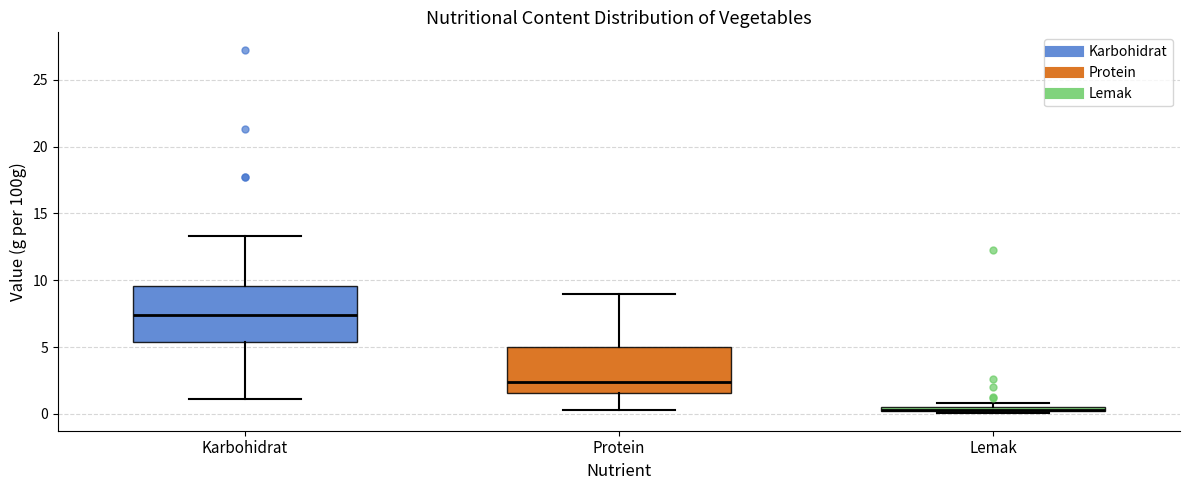

Comparing the boxes themselves (not the whiskers), which one is the tallest?

Karbohidrat